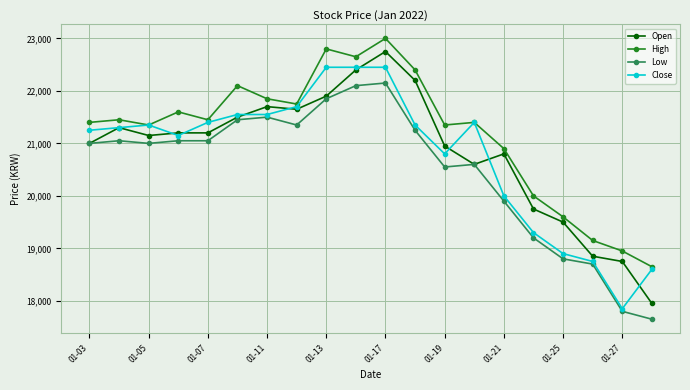

Rank the series by their maximum value, from lowest to highest.

Low, Close, Open, High